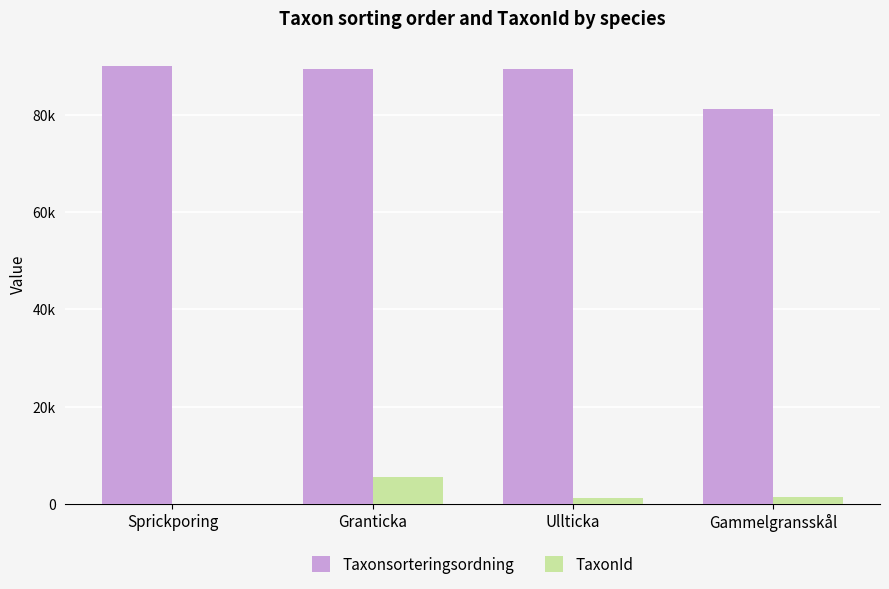

What is the sum of the Taxonsorteringsordning values at Sprickporing and Ullticka?

179471